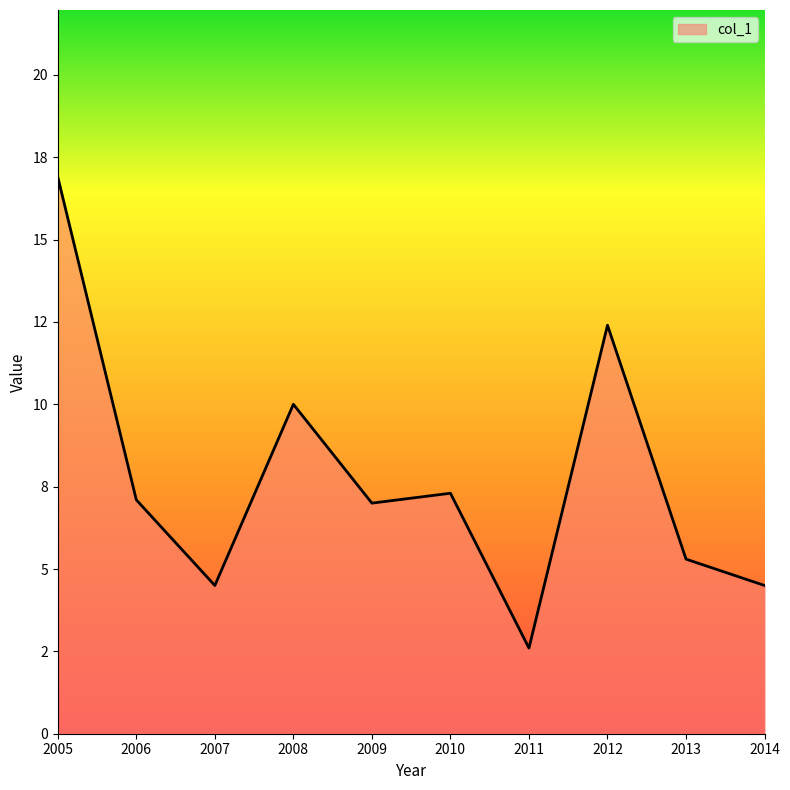

Is this an area chart (filled region under the line)?

Yes